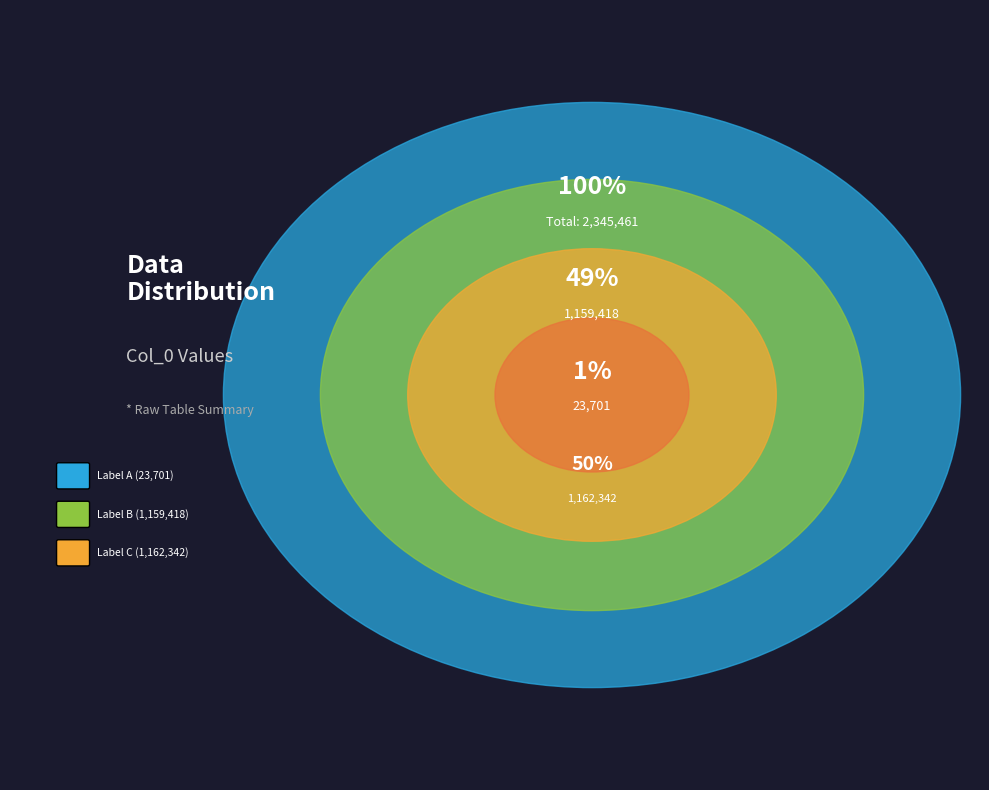

How many segments does this pie chart have?

3